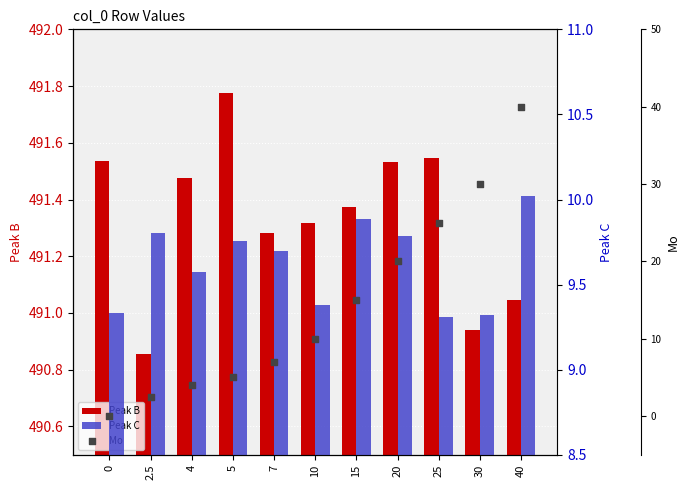

What are all the series names shown in the legend?

Peak B, Peak C, Mo